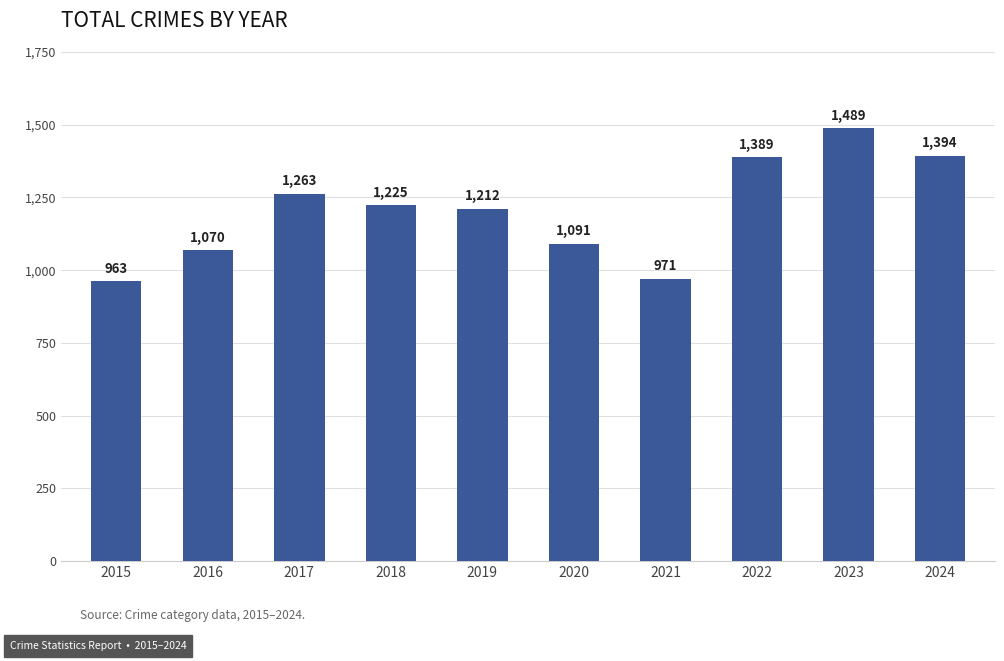

What is the difference between the values at 2016 and 2022?

319